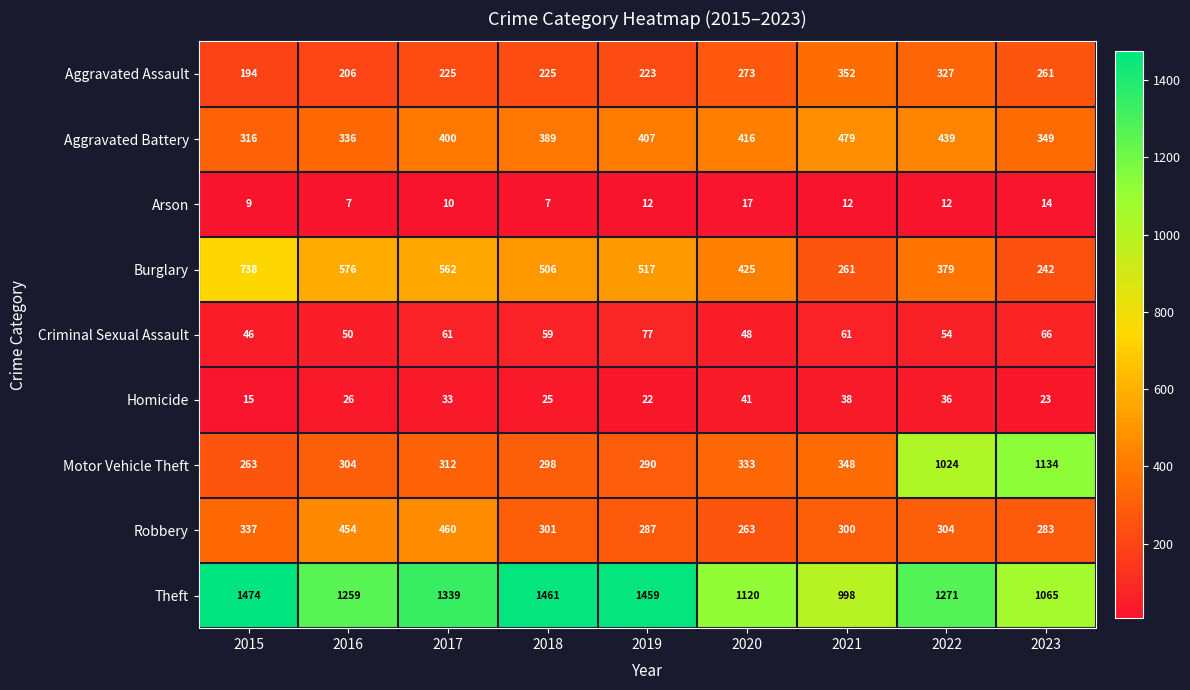

How many distinct data groups are displayed?

9